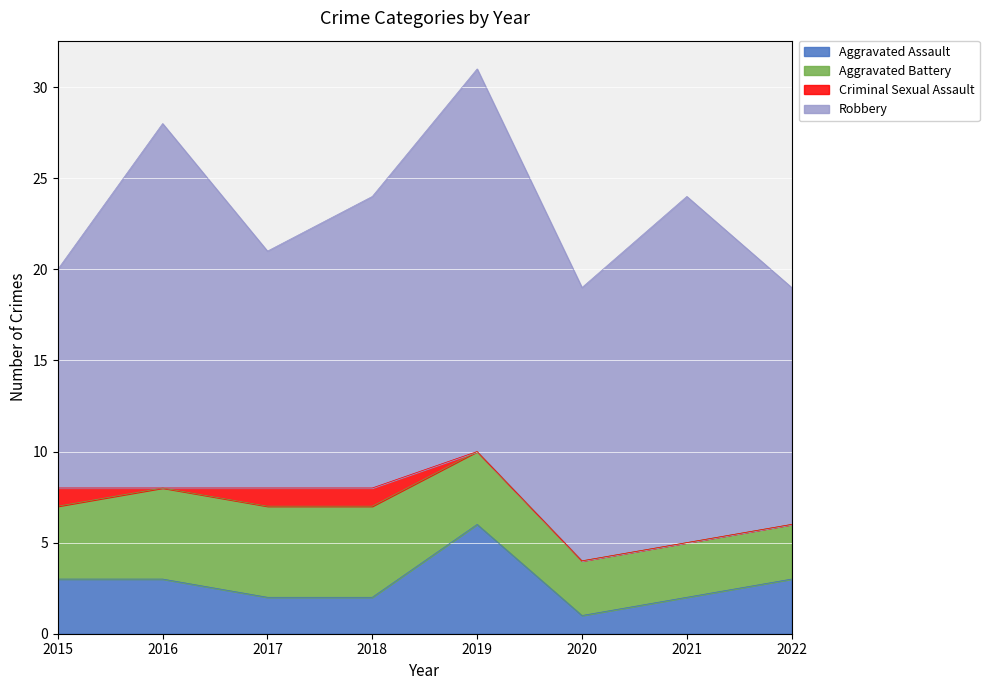

What is the sum of the Criminal Sexual Assault values at 2017 and 2016?

1